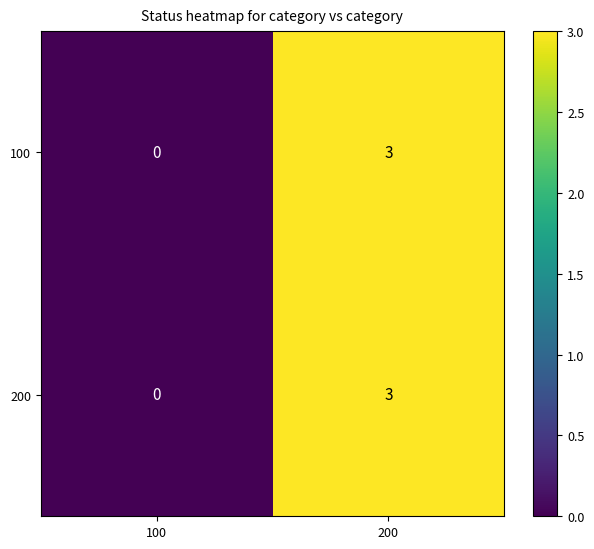

Rank the categories by 200 value from highest to lowest.

200, 100